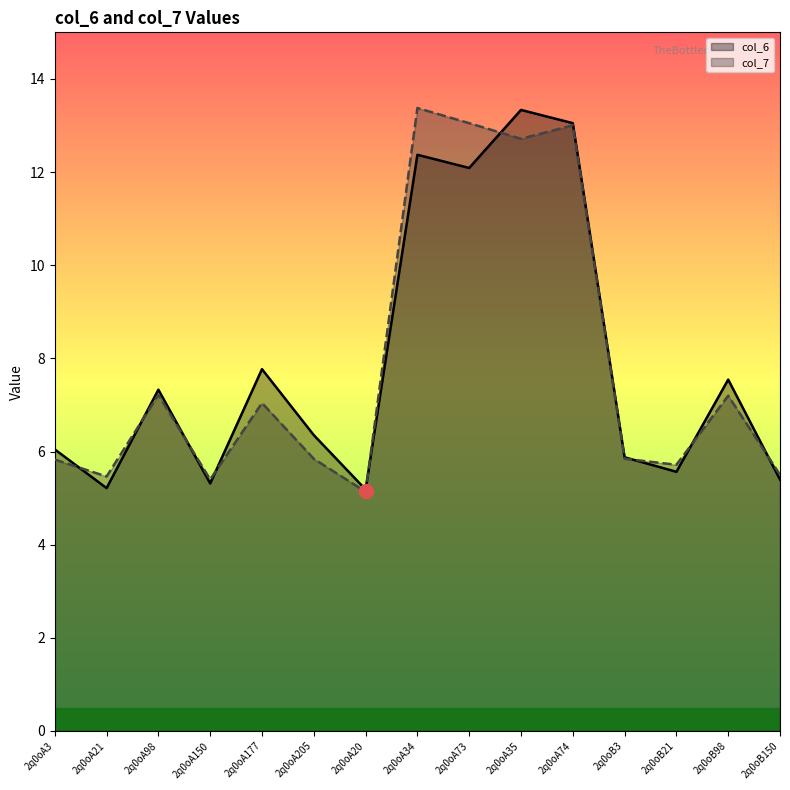

What is the sum of the col_7 values at 2q0oA3 and 2q0oA34?

19.2